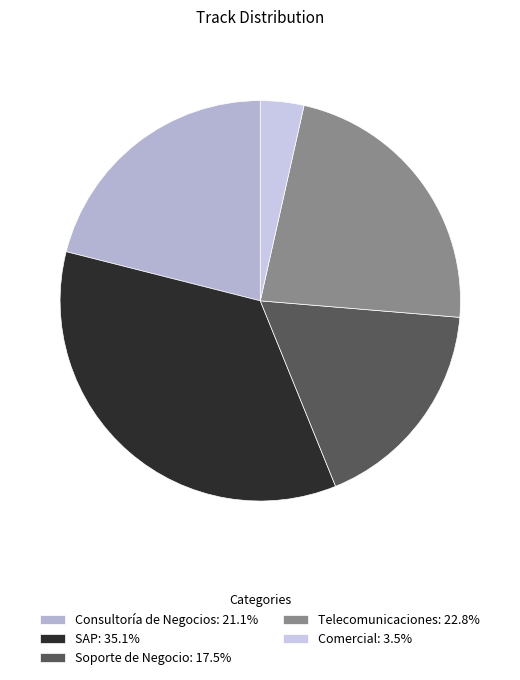

To the nearest percent, what is the average slice percentage?

20%